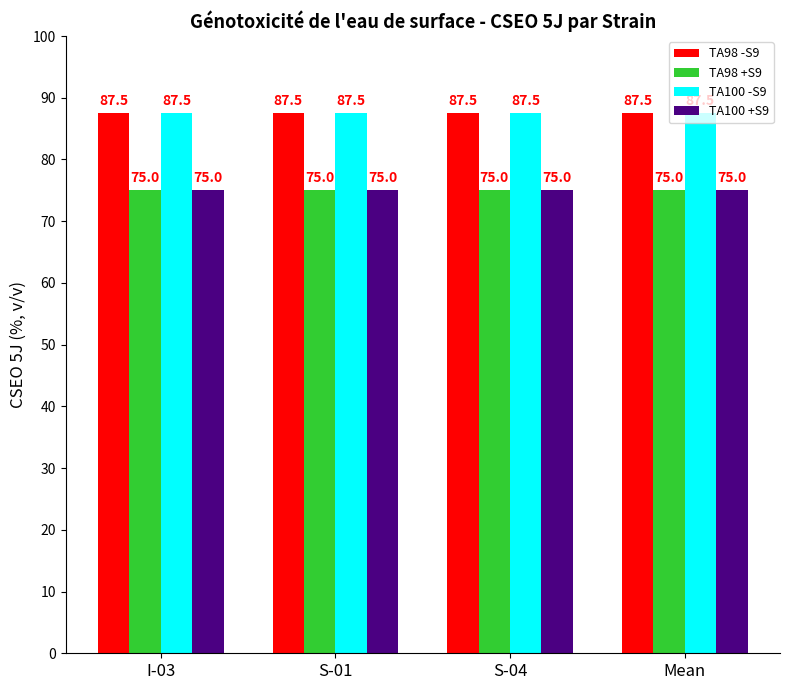

What is the label of the 2nd bar from the right?

S-04